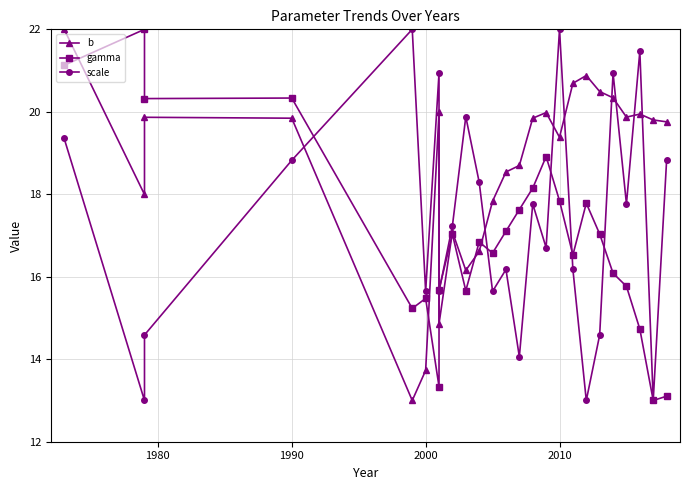

Which series has the widest spread of values?

scale